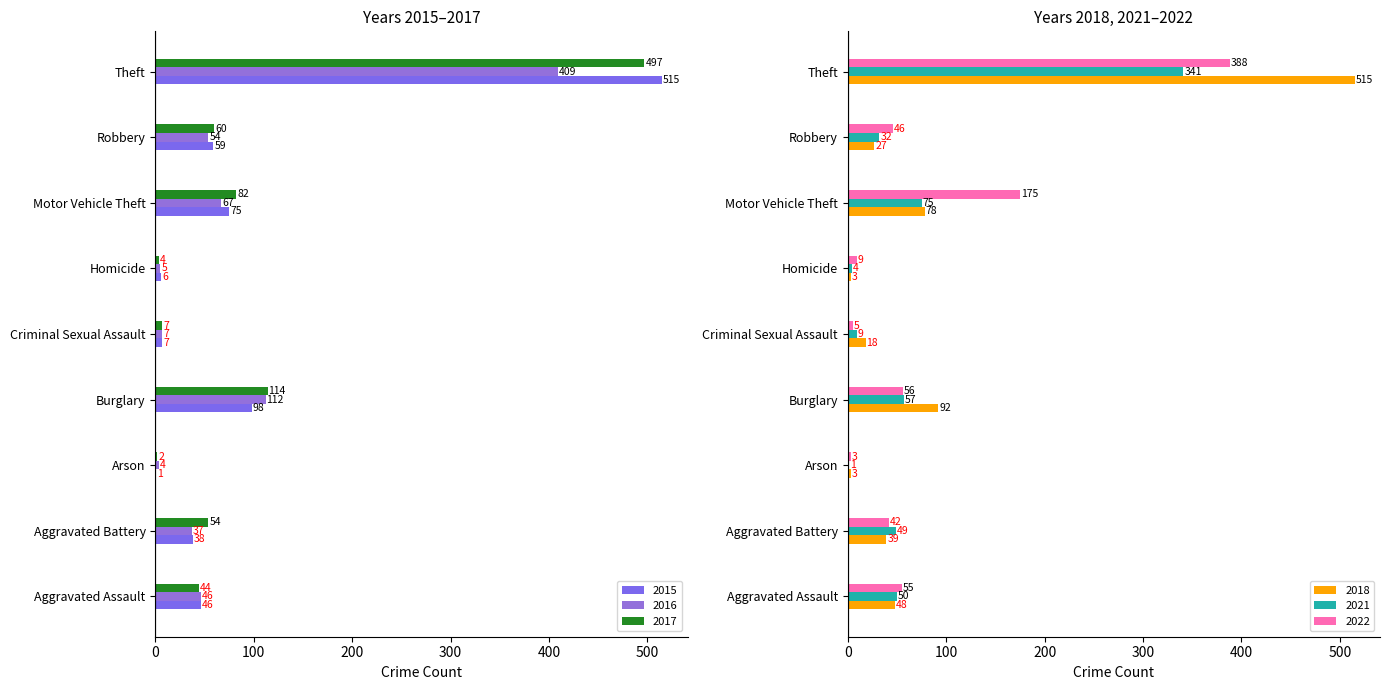

Is it true that 2017 equals 54 at Aggravated Battery?

True